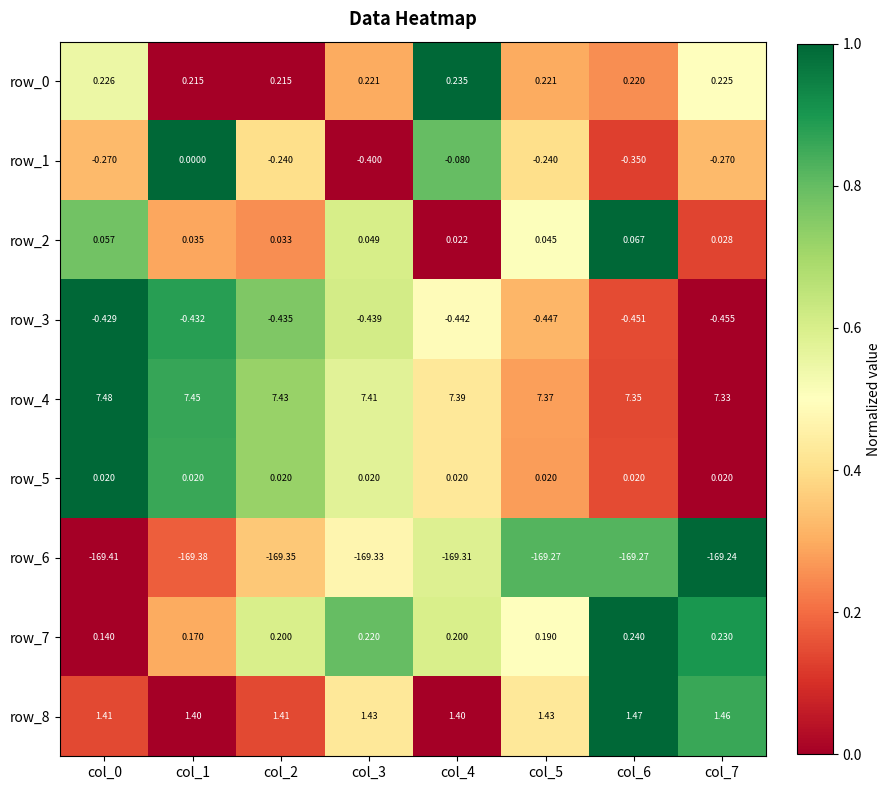

Which series has the widest spread of values?

row_1